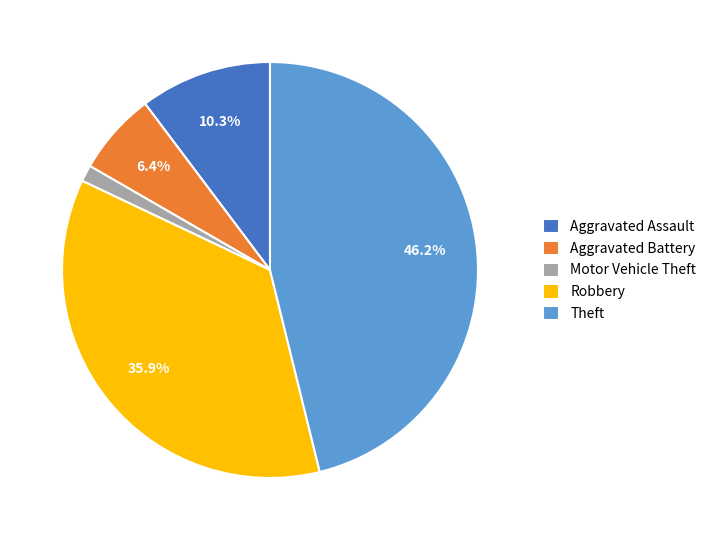

Approximately how many times larger is the value at Robbery compared to Aggravated Battery?

5.6